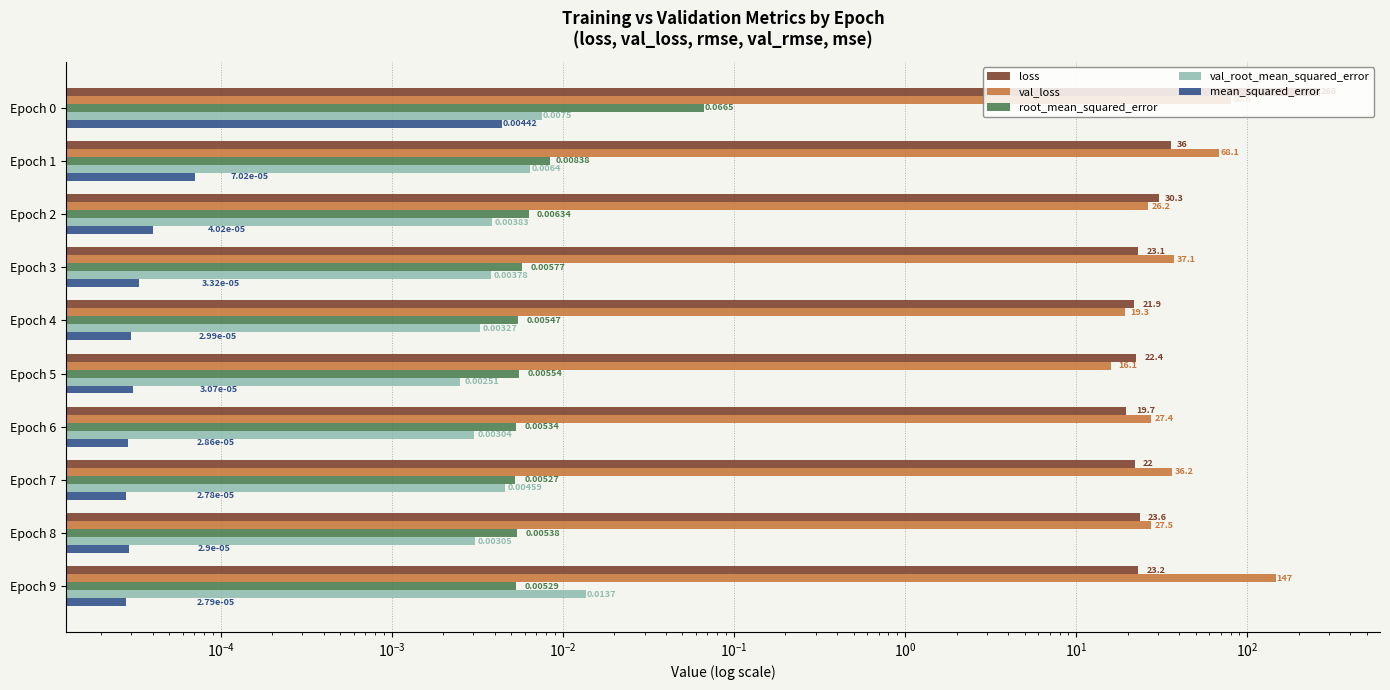

How many groups of bars are there?

10